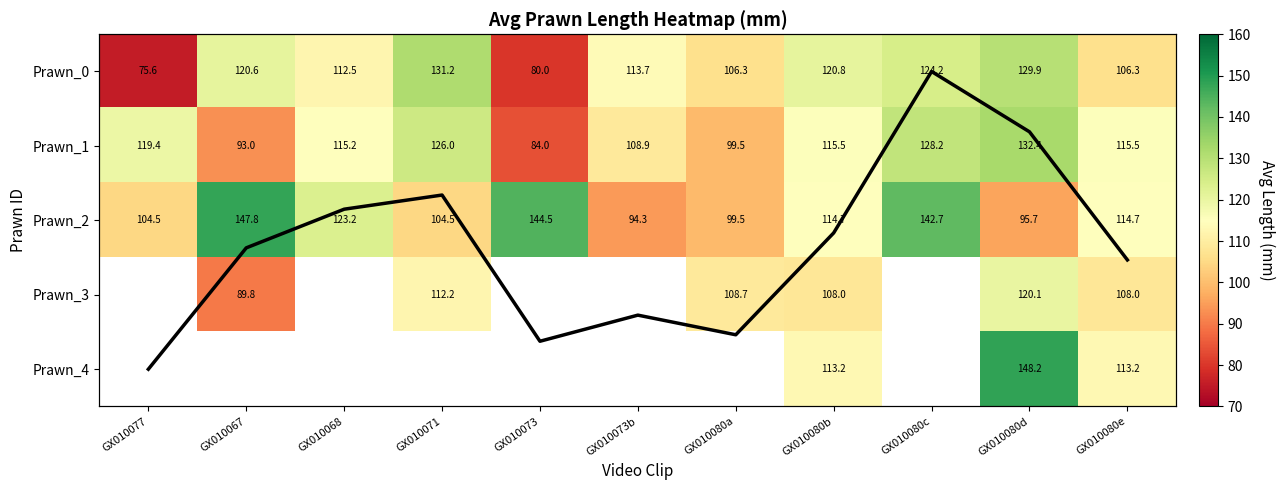

Where does the Prawn_2 series first go above 114?

GX010067